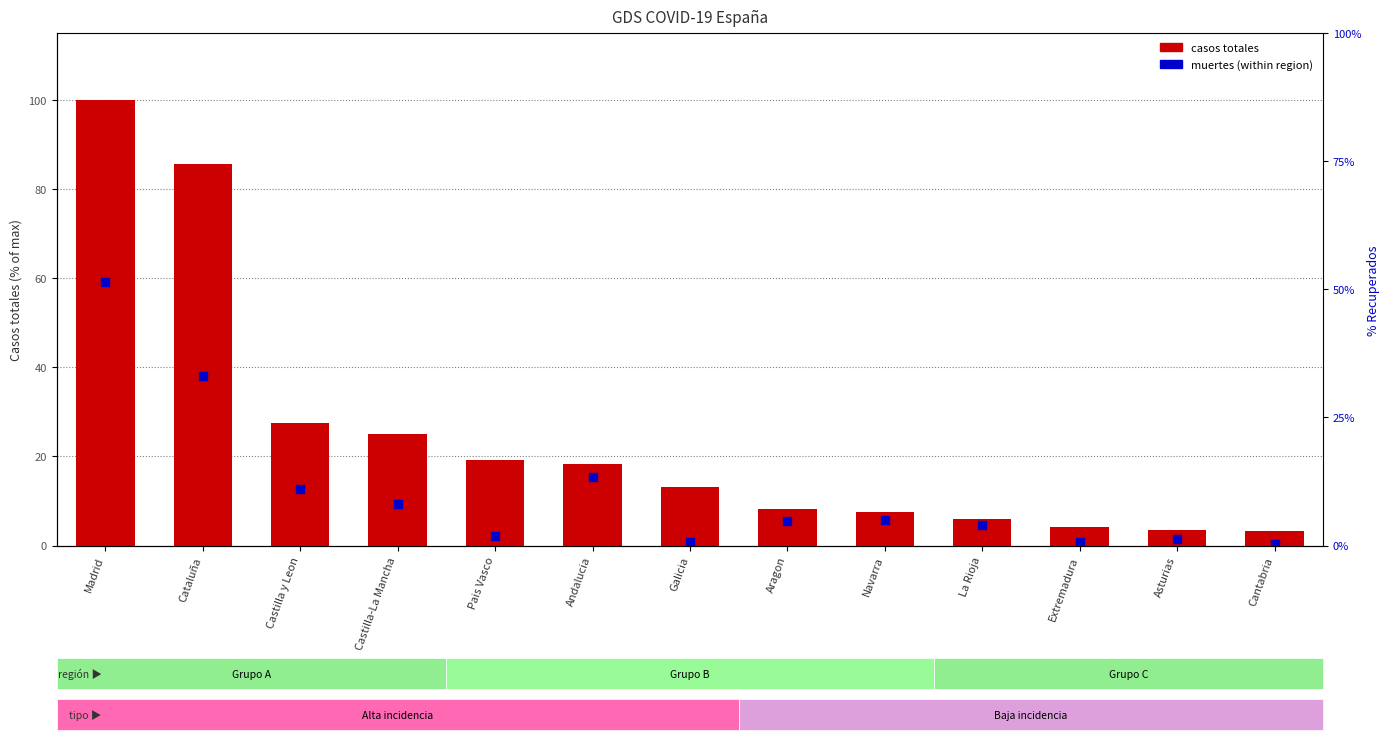

Which series has the largest total across all categories?

Casos totales (normalized)